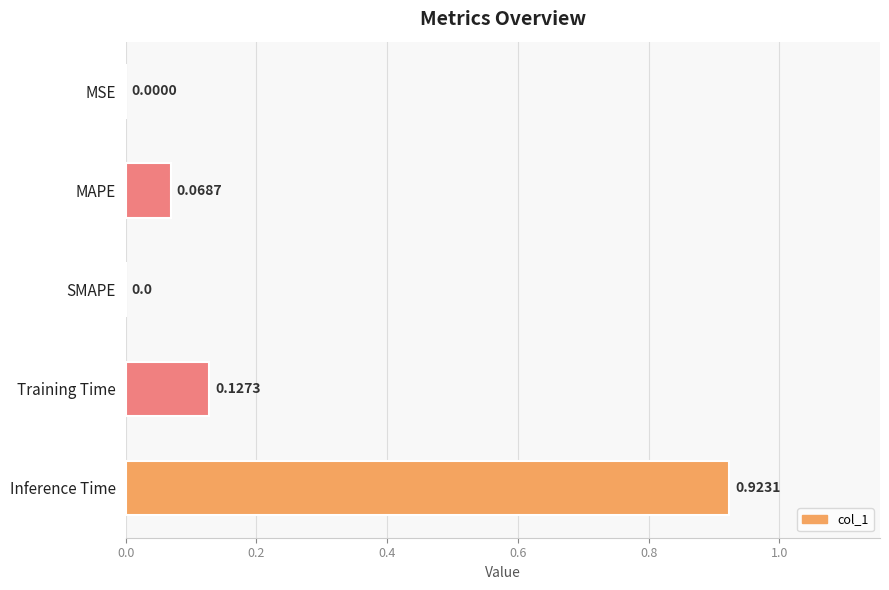

Which category has the highest value across all series?

Inference Time